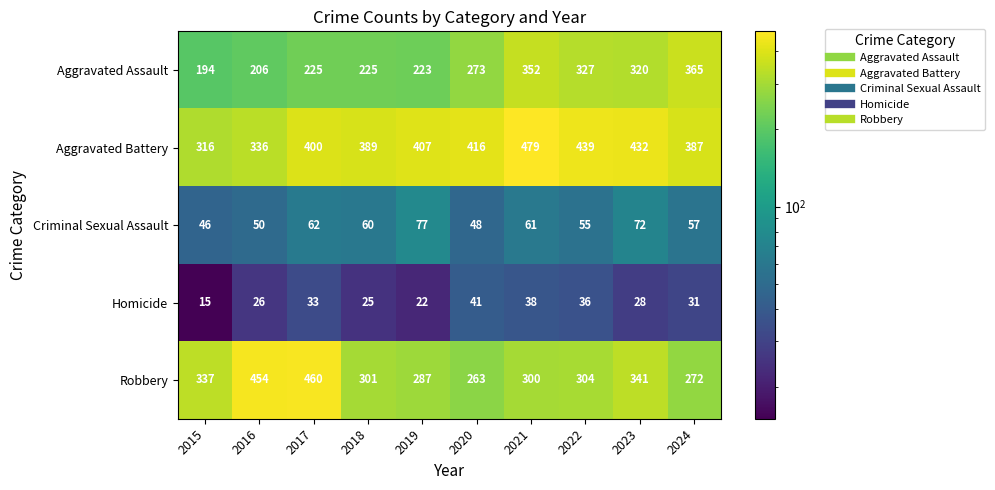

How many series are shown in this chart?

5